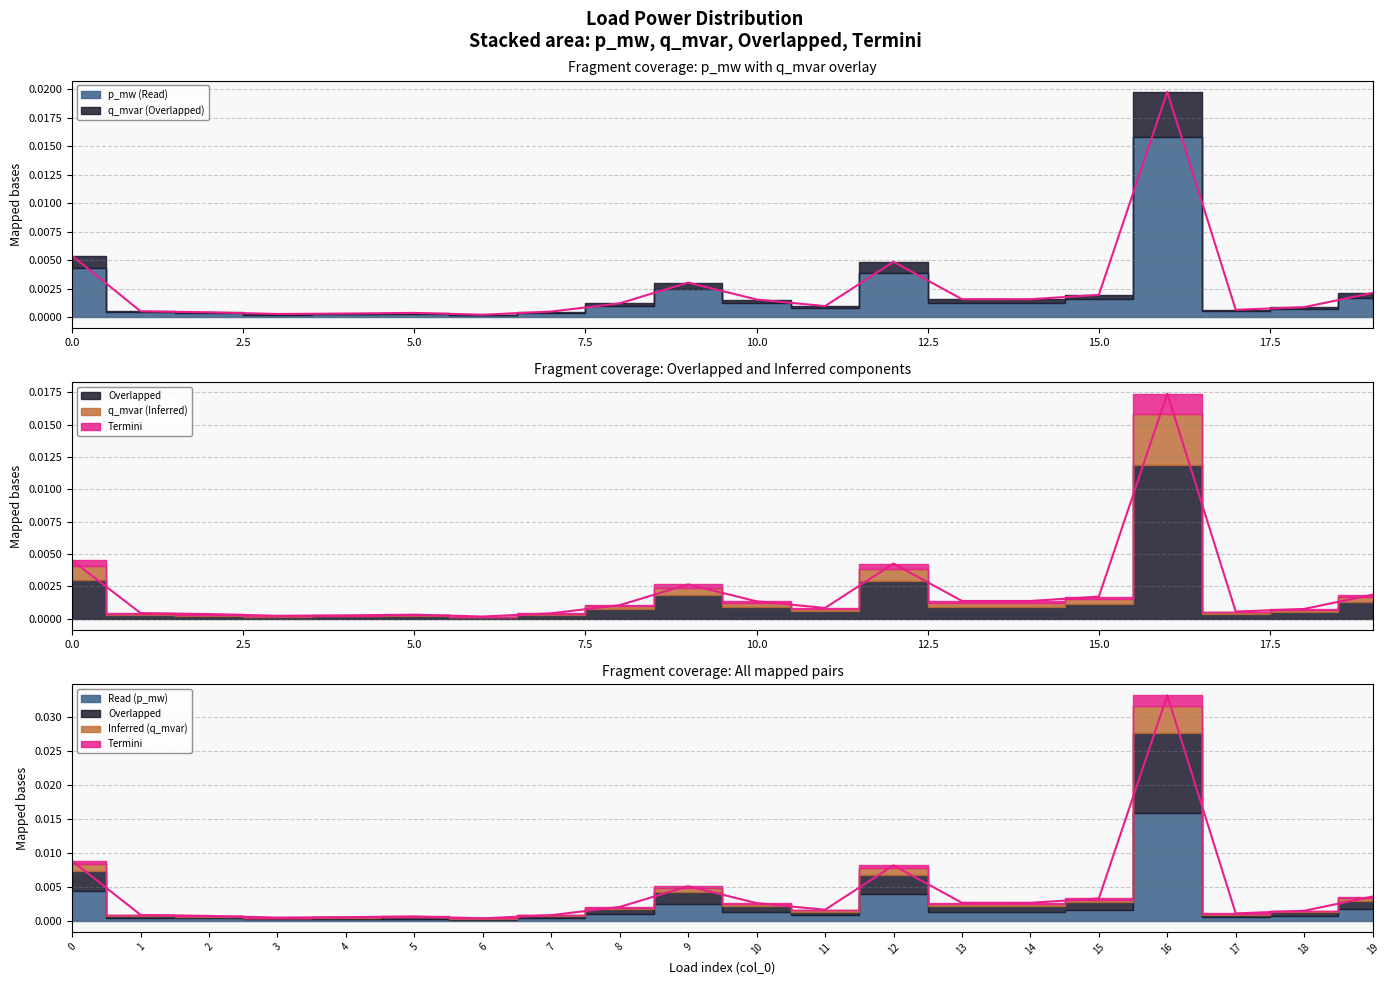

In Overlapped, how many points are higher than both neighbors (excluding endpoints)?

4